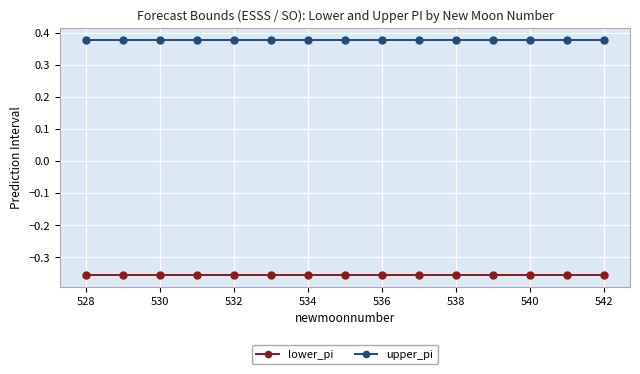

Rank the series by their average value, from highest to lowest.

upper_pi, lower_pi